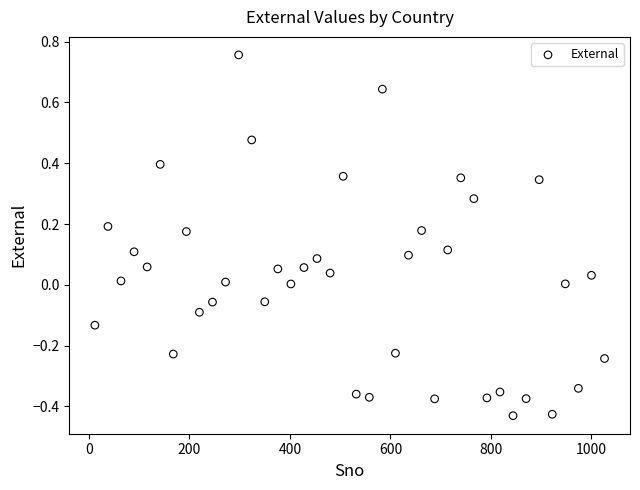

What is the range of Y values (max minus min)?

1.2